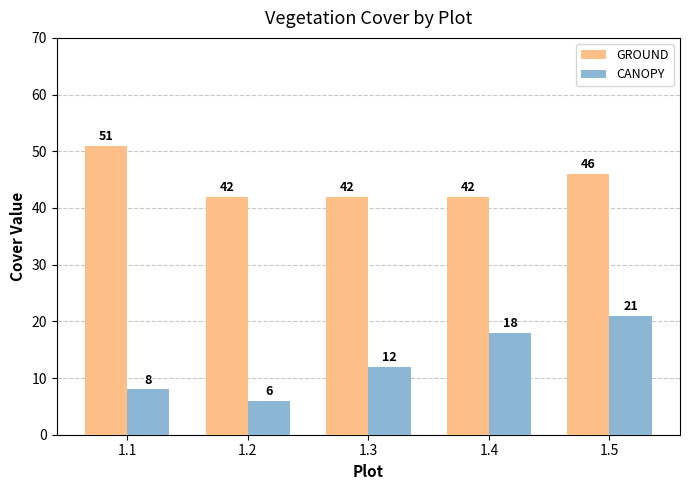

Is the value of GROUND at 1.2 greater than the value of CANOPY at 1.3?

Yes